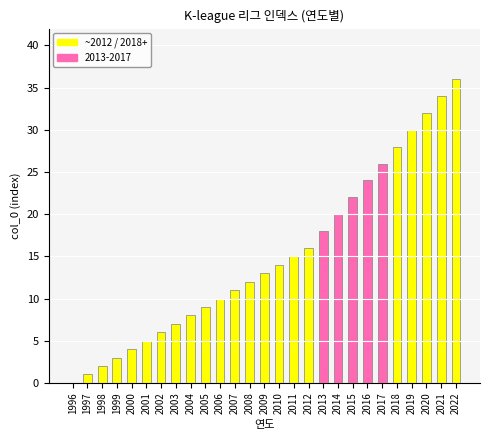

What is the greatest value displayed?

36